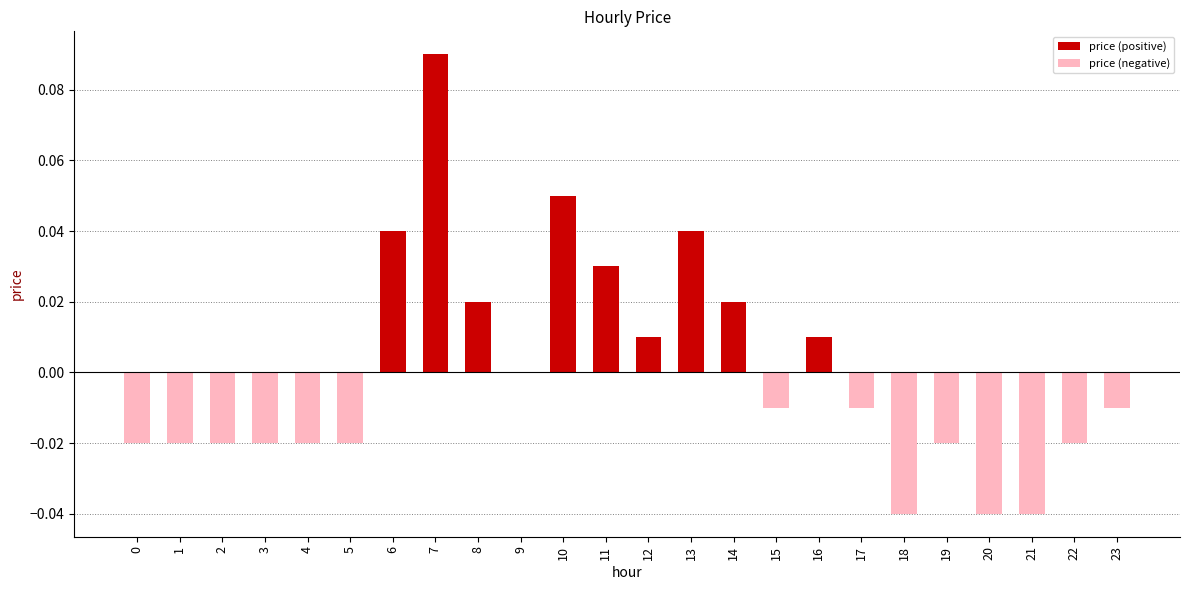

Which category has the highest value across all series?

7